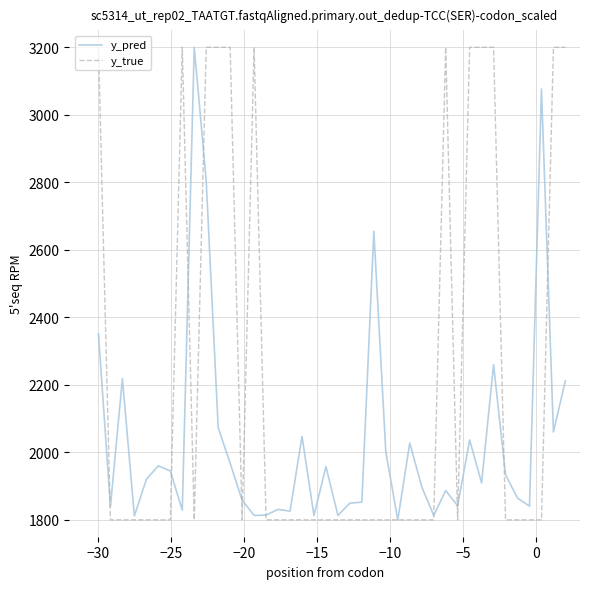

After their last crossing, which series has the higher values: y_true or y_pred?

y_true